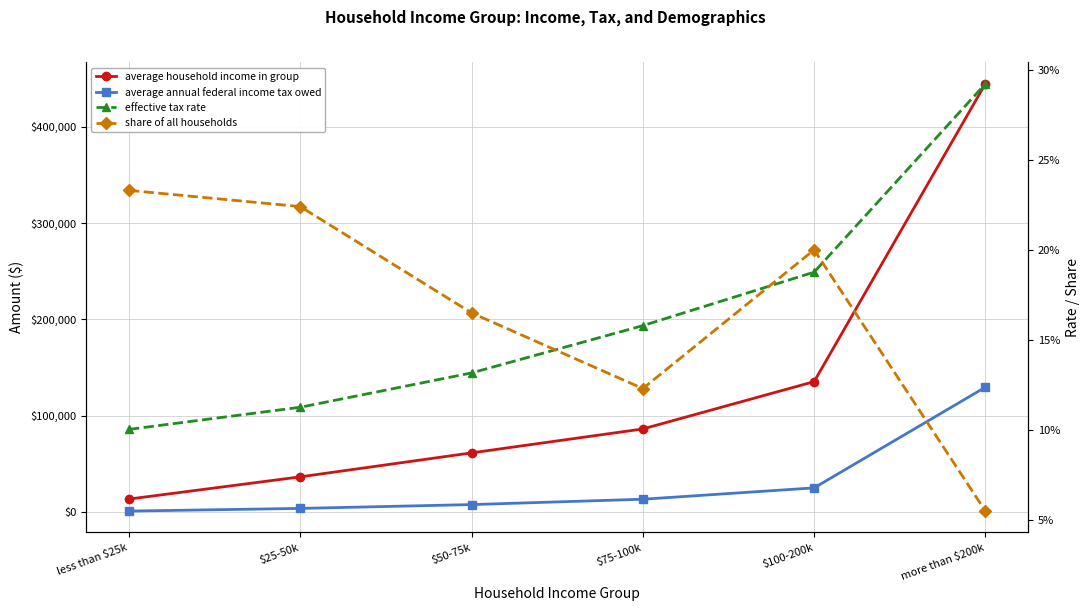

Which category has the lowest value in the average annual federal income tax owed series?

less than $25k